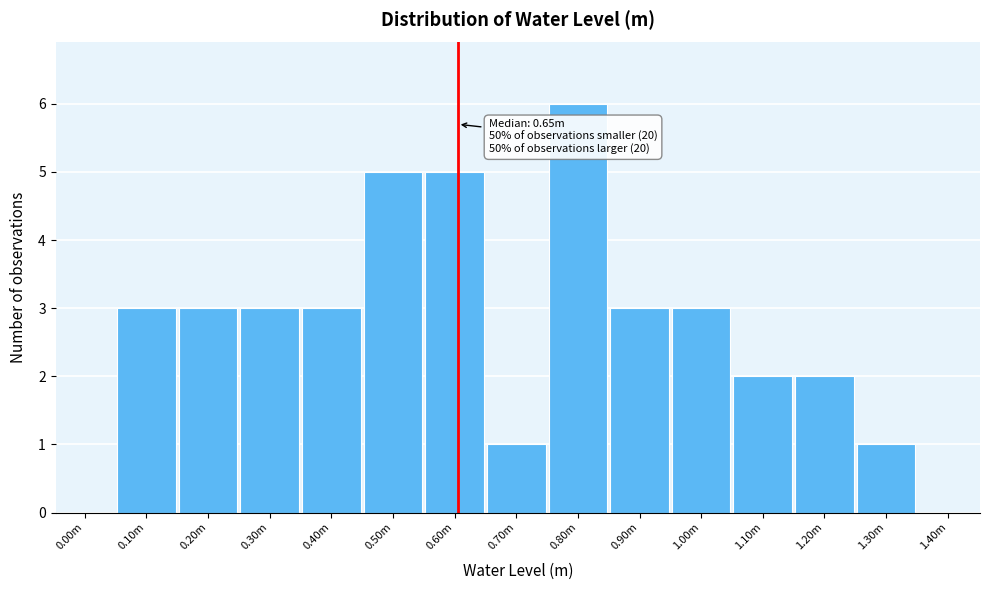

Reading left to right, list all the values displayed in this chart.

0.00m=0	0.10m=3	0.20m=3	0.30m=3	0.40m=3	0.50m=5	0.60m=5	0.70m=1	0.80m=6	0.90m=3	1.00m=3	1.10m=2	1.20m=2	1.30m=1	1.40m=0